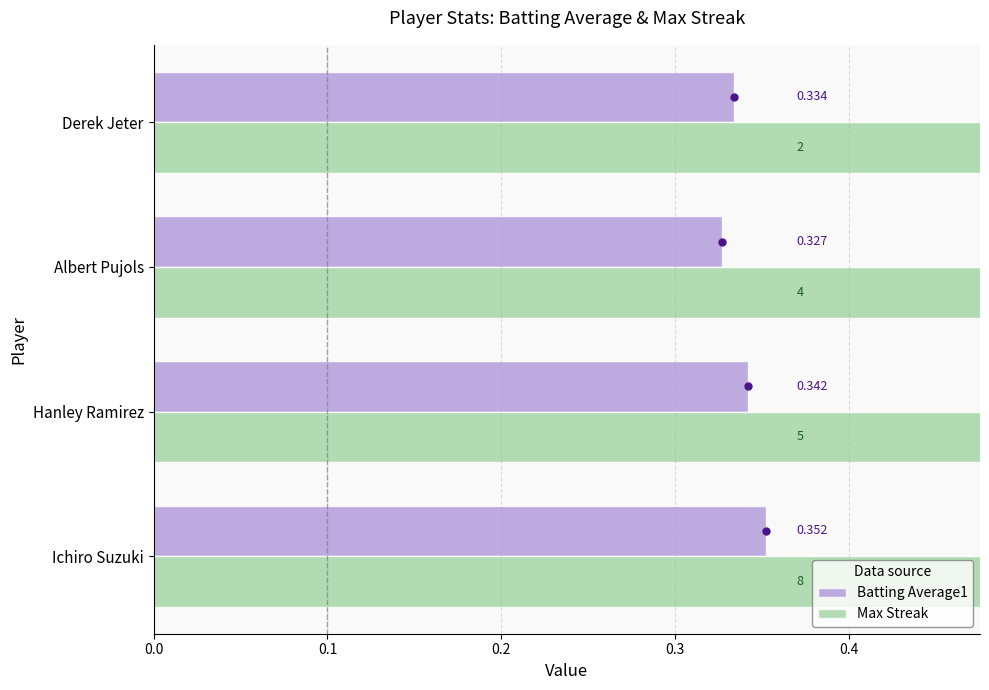

The Max Streak series shows 2.3 at Albert Pujols. True or false?

False